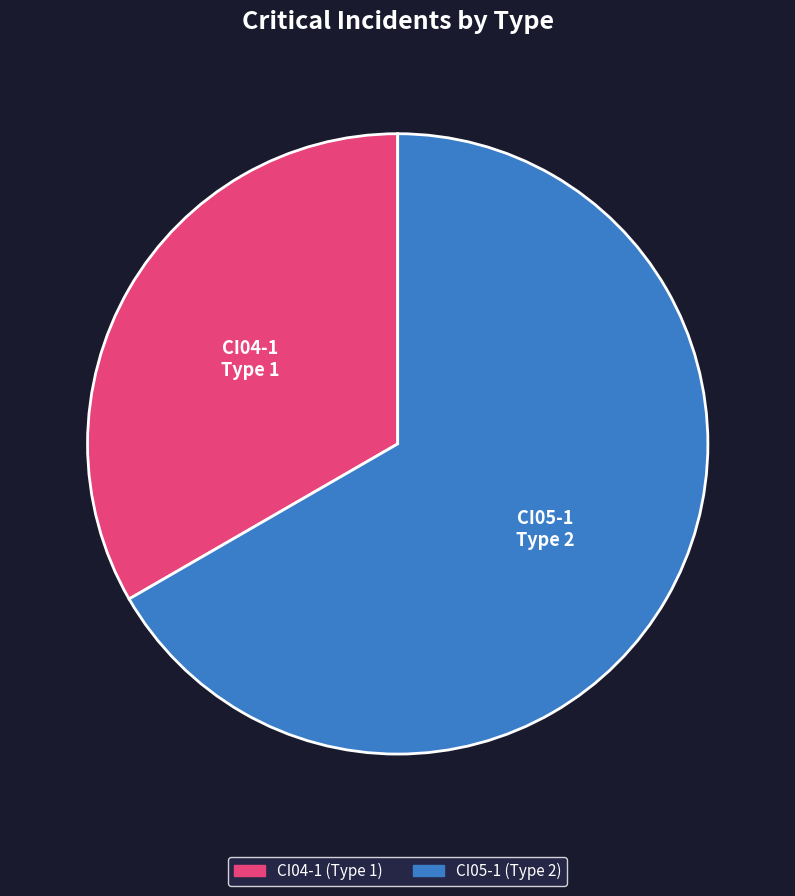

True or false: CI05-1 accounts for 82% of the total.

False